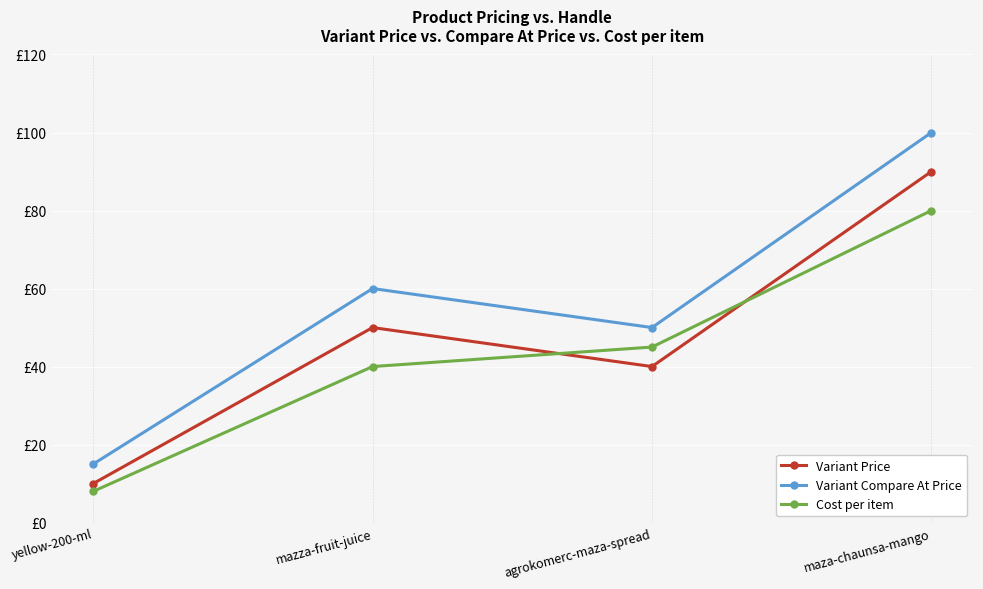

What is the label of the 4th point from the right?

yellow-200-ml